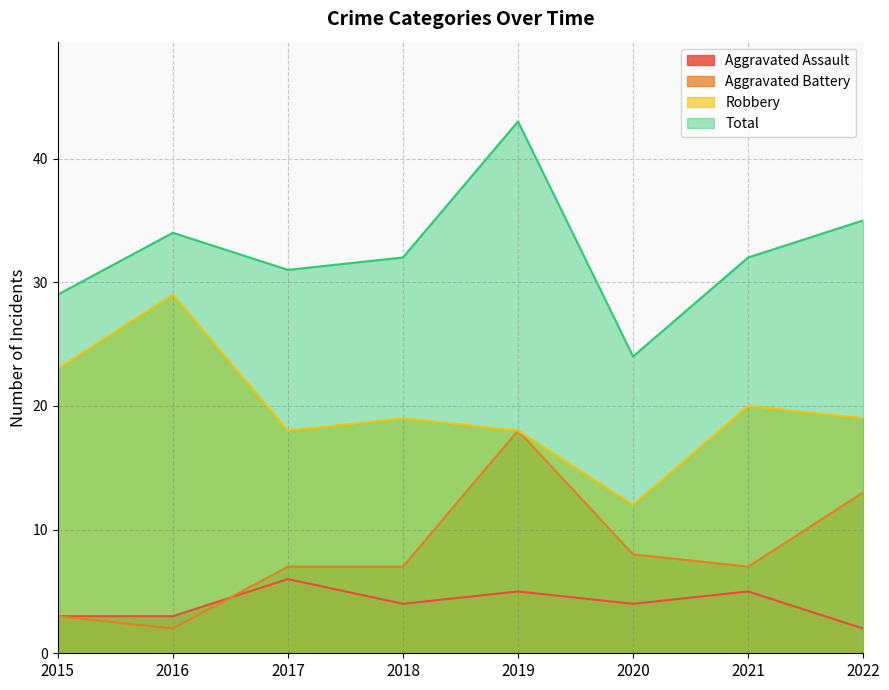

What is the sum of all Robbery values?

158